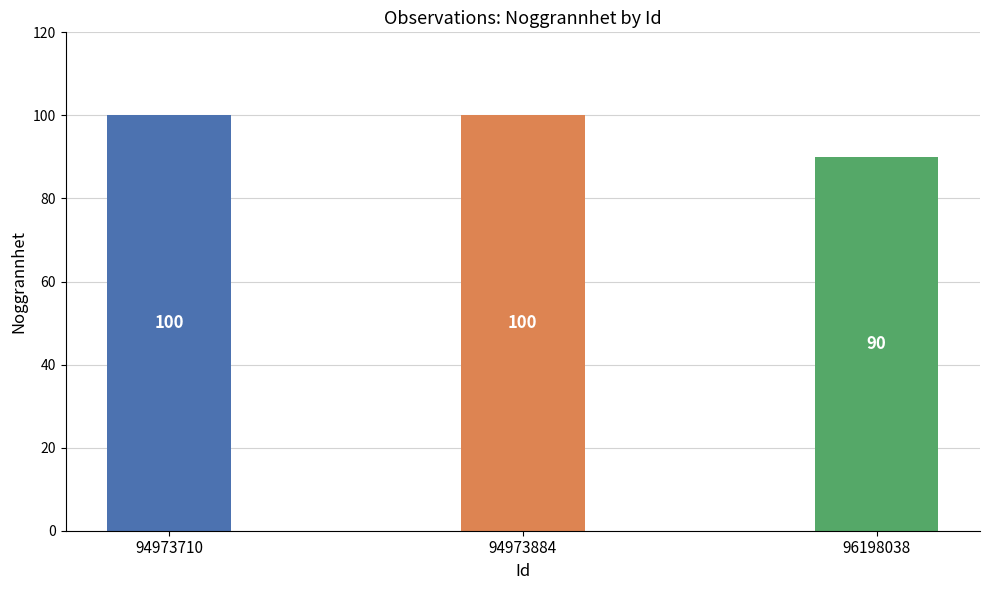

What is the value of the 3rd bar from the left?

90